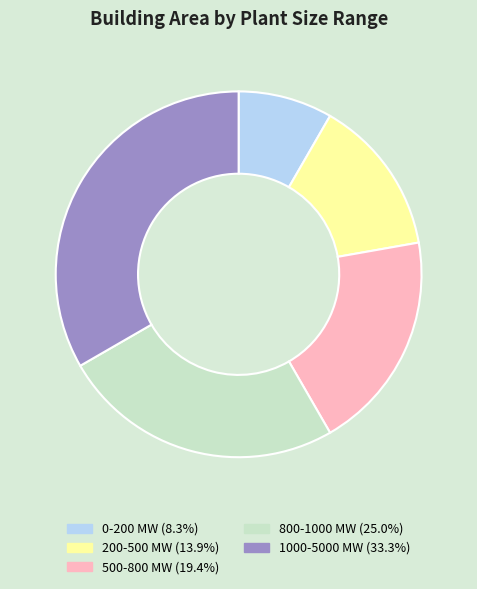

Rank the categories by value from highest to lowest.

1000-5000 MW, 800-1000 MW, 500-800 MW, 200-500 MW, 0-200 MW